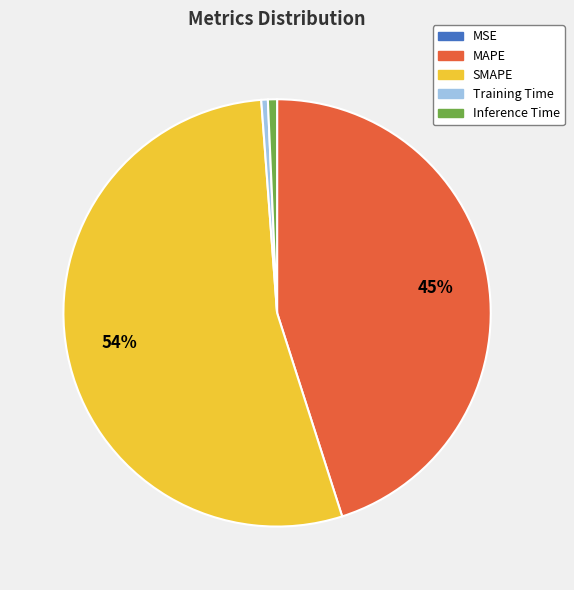

Does Training Time account for over 50% of the chart?

No